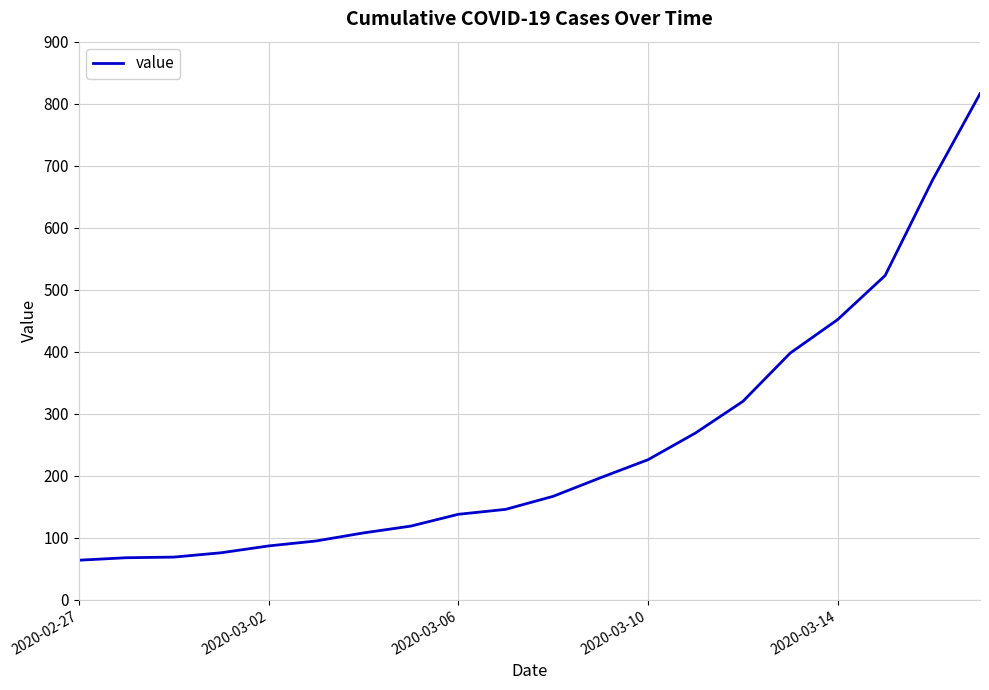

What is the minimum value shown in the chart?

64